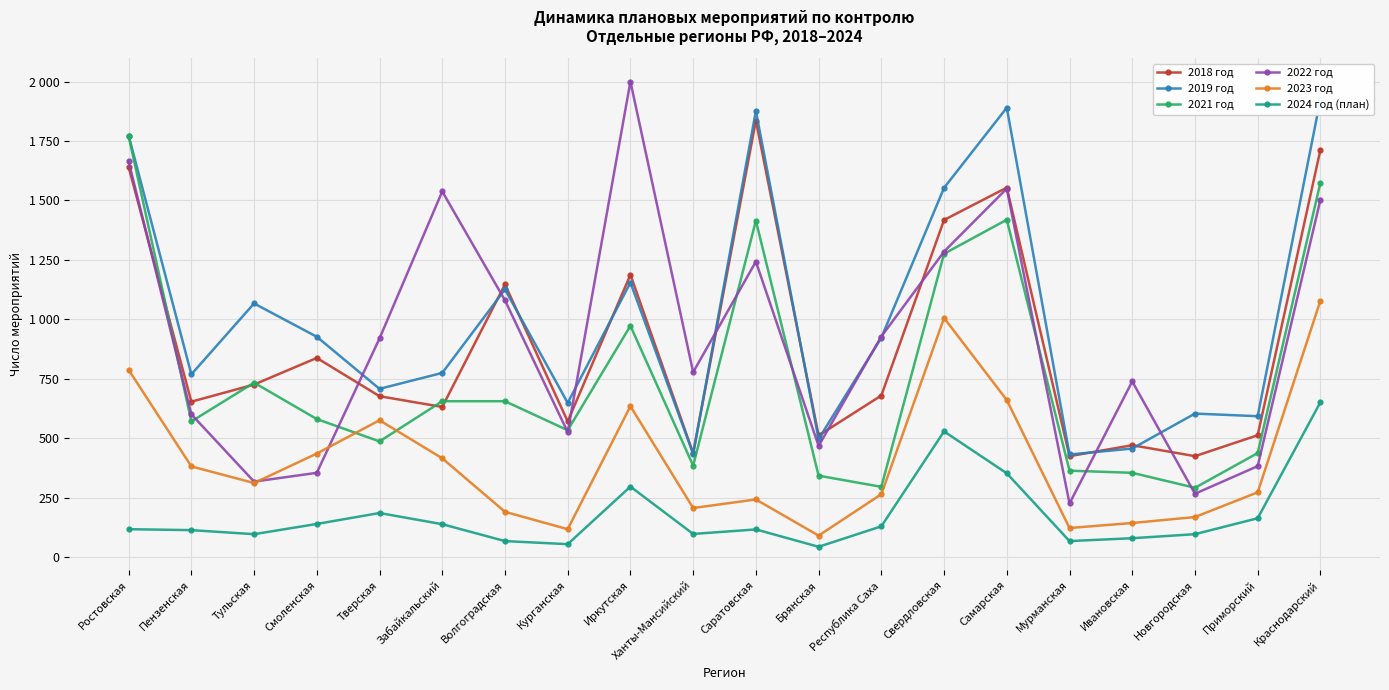

Is it true that 2021 год equals 455 at Саратовская?

False